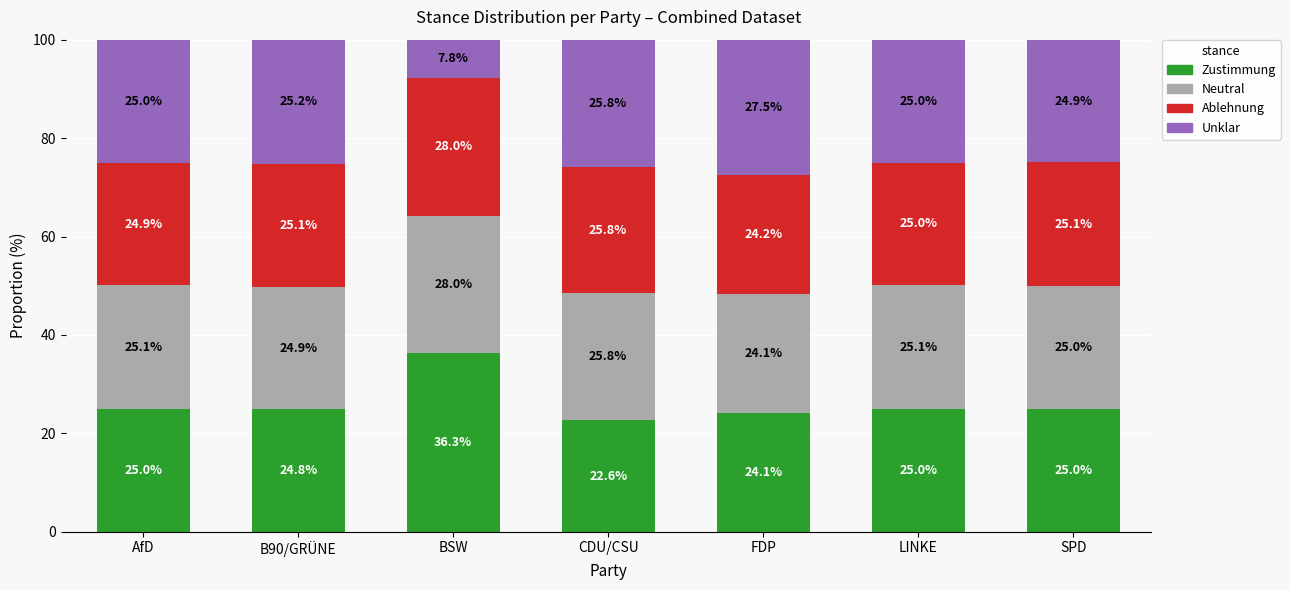

Which category has the lowest value in the Zustimmung series?

CDU/CSU